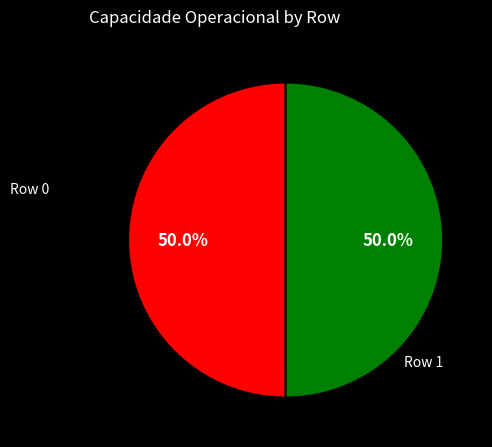

Which category has the biggest portion of the pie?

Row 0